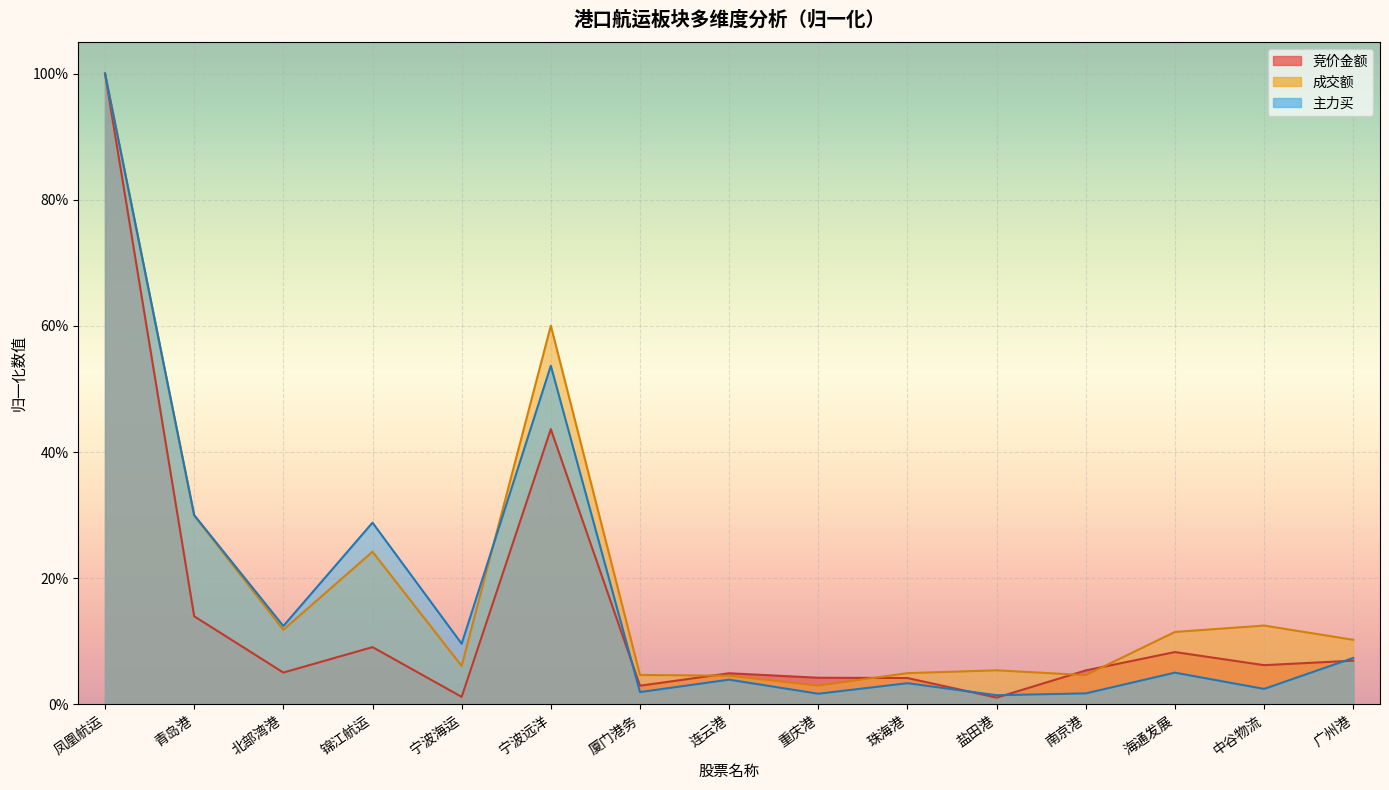

What are all the series names shown in the legend?

竞价金额, 成交额, 主力买